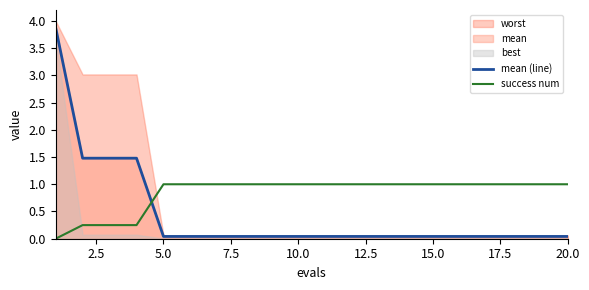

True or false: success num has a value of 1.0 at 5.0.

True